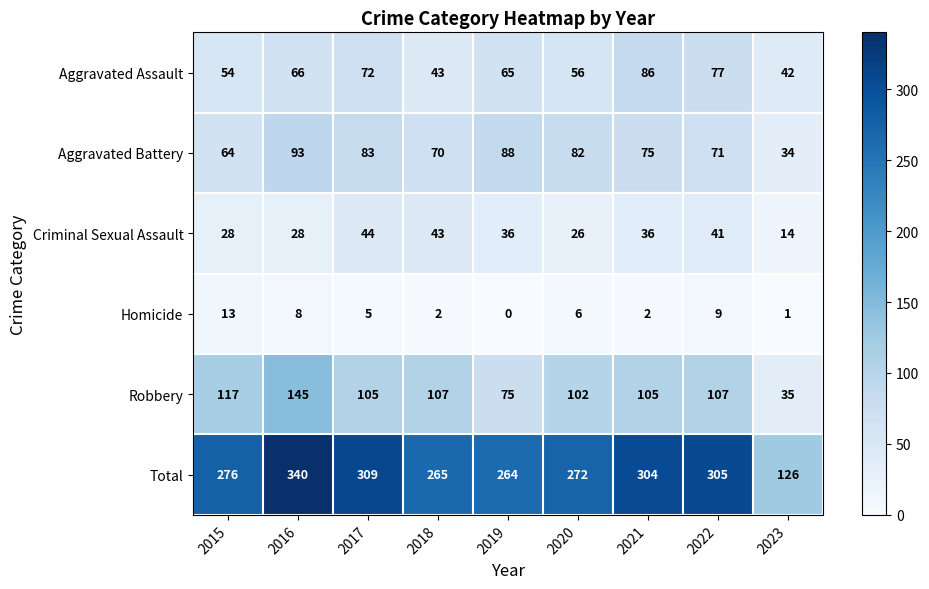

What is the greatest value displayed?

340